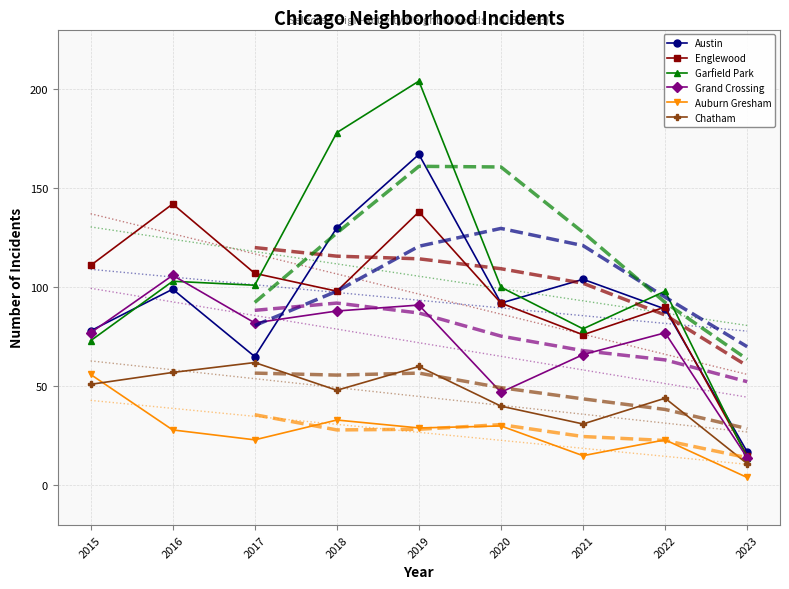

Which category has the highest value in the Englewood series?

2016